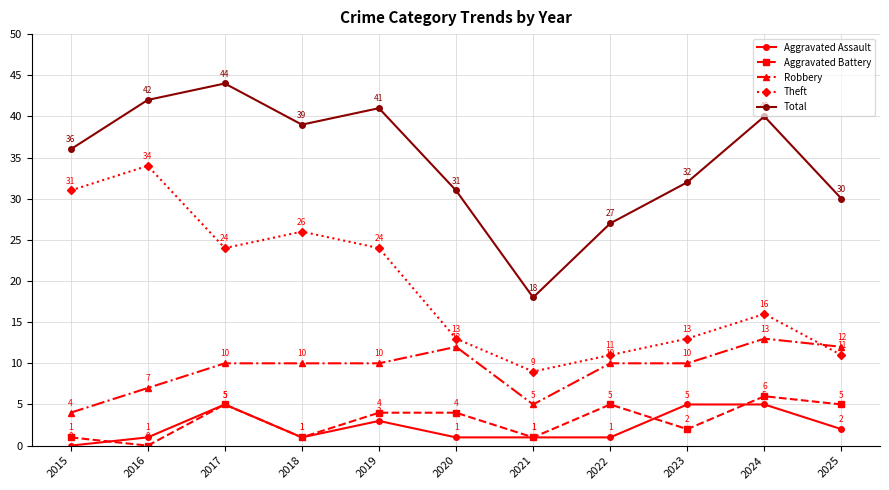

List the labels in order of Total value, largest first.

2017, 2016, 2019, 2024, 2018, 2015, 2023, 2020, 2025, 2022, 2021